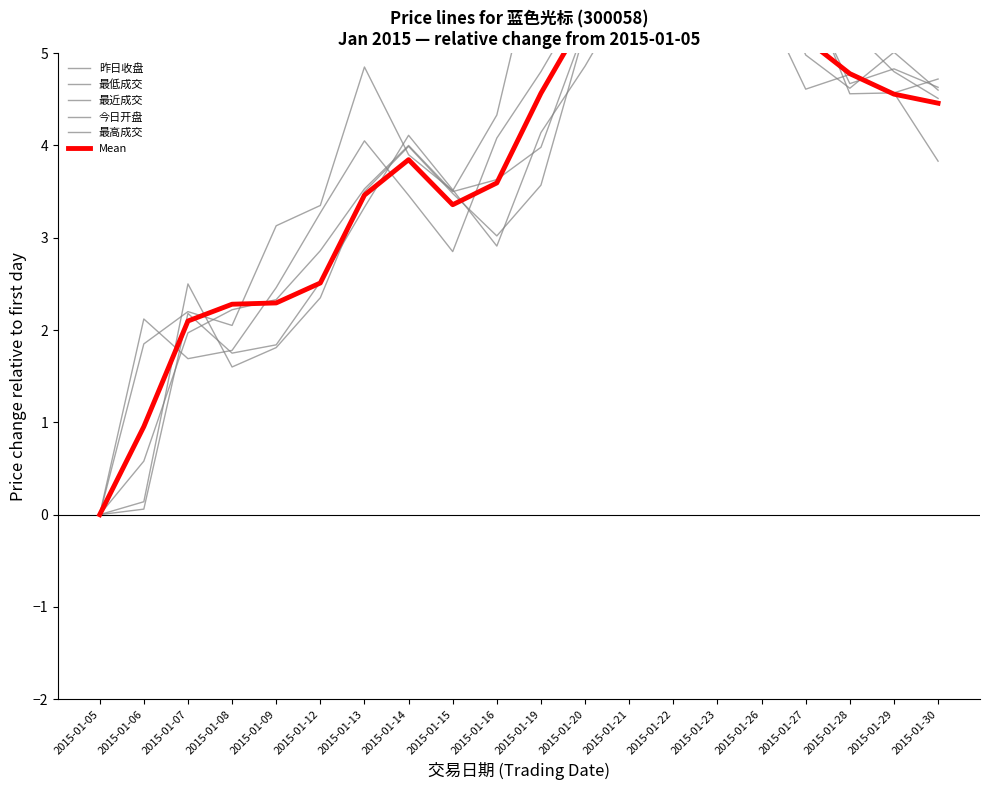

Reading left to right, extract all data points from this chart.

昨日收盘: 2015-01-05=0.0	2015-01-06=0.1	2015-01-07=2.2	2015-01-08=1.8	2015-01-09=1.8	2015-01-12=2.5	2015-01-13=3.3	2015-01-14=4.1	2015-01-15=3.5	2015-01-16=2.9	2015-01-19=4.1	2015-01-20=4.9	2015-01-21=5.7	2015-01-22=5.8	2015-01-23=6.9	2015-01-26=5.3	2015-01-27=5.7	2015-01-28=4.7	2015-01-29=4.8	2015-01-30=4.6
最低成交: 2015-01-05=0.0	2015-01-06=0.6	2015-01-07=2.0	2015-01-08=2.2	2015-01-09=2.3	2015-01-12=2.9	2015-01-13=3.5	2015-01-14=4.0	2015-01-15=3.5	2015-01-16=3.6	2015-01-19=4.0	2015-01-20=5.3	2015-01-21=5.8	2015-01-22=6.2	2015-01-23=5.9	2015-01-26=6.1	2015-01-27=5.0	2015-01-28=4.6	2015-01-29=5.0	2015-01-30=4.6
最近成交: 2015-01-05=0.0	2015-01-06=2.1	2015-01-07=1.7	2015-01-08=1.8	2015-01-09=2.5	2015-01-12=3.3	2015-01-13=4.1	2015-01-14=3.5	2015-01-15=2.9	2015-01-16=4.1	2015-01-19=4.8	2015-01-20=5.6	2015-01-21=5.7	2015-01-22=6.9	2015-01-23=5.2	2015-01-26=5.6	2015-01-27=4.6	2015-01-28=4.8	2015-01-29=4.6	2015-01-30=3.8
今日开盘: 2015-01-05=0.0	2015-01-06=0.1	2015-01-07=2.5	2015-01-08=1.6	2015-01-09=1.8	2015-01-12=2.3	2015-01-13=3.5	2015-01-14=4.0	2015-01-15=3.5	2015-01-16=3.0	2015-01-19=3.6	2015-01-20=5.2	2015-01-21=6.0	2015-01-22=5.8	2015-01-23=6.7	2015-01-26=5.5	2015-01-27=5.8	2015-01-28=4.6	2015-01-29=4.6	2015-01-30=4.7
最高成交: 2015-01-05=0.0	2015-01-06=1.9	2015-01-07=2.2	2015-01-08=2.1	2015-01-09=3.1	2015-01-12=3.4	2015-01-13=4.9	2015-01-14=3.9	2015-01-15=3.5	2015-01-16=4.3	2015-01-19=6.3	2015-01-20=5.9	2015-01-21=6.1	2015-01-22=6.9	2015-01-23=6.6	2015-01-26=6.1	2015-01-27=5.5	2015-01-28=5.3	2015-01-29=4.8	2015-01-30=4.5
Mean: 2015-01-05=0.0	2015-01-06=1.0	2015-01-07=2.1	2015-01-08=2.3	2015-01-09=2.3	2015-01-12=2.5	2015-01-13=3.5	2015-01-14=3.8	2015-01-15=3.4	2015-01-16=3.6	2015-01-19=4.6	2015-01-20=5.4	2015-01-21=5.8	2015-01-22=6.3	2015-01-23=6.3	2015-01-26=5.7	2015-01-27=5.2	2015-01-28=4.8	2015-01-29=4.6	2015-01-30=4.5